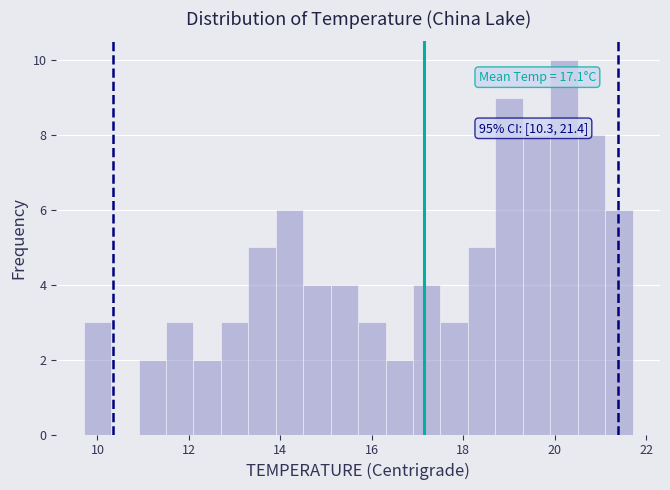

Read against the x-axis, roughly where is the centre of the tallest bar?

20.2